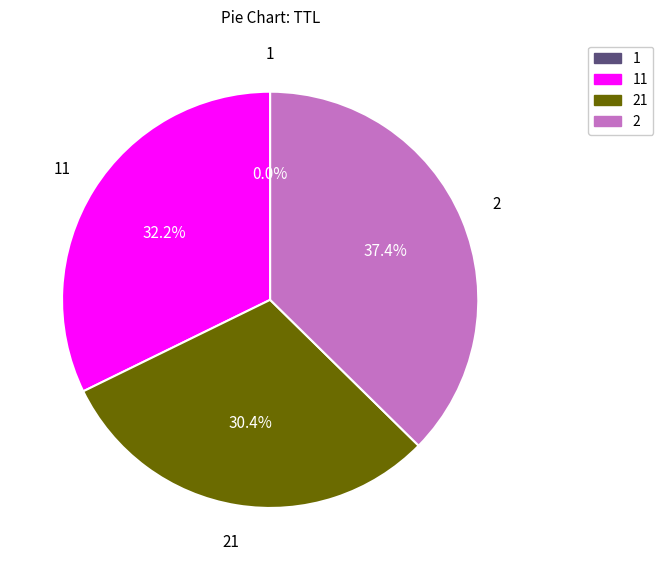

What portion of the pie excludes 2?

62.6%